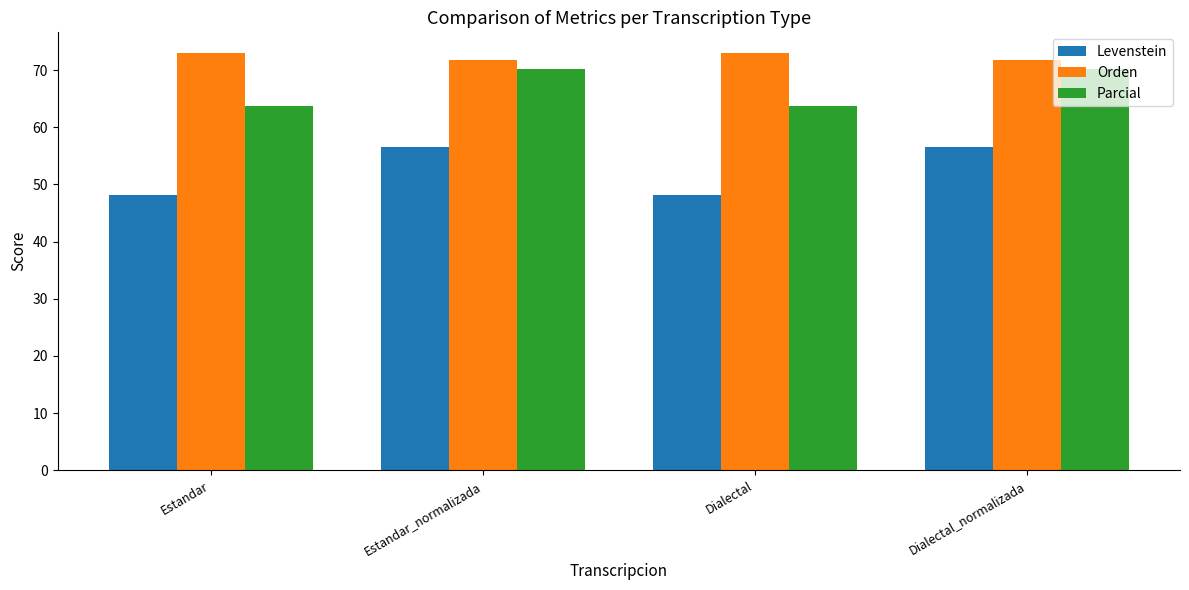

What is the value of the Levenstein bar at the 1st from the left?

48.1